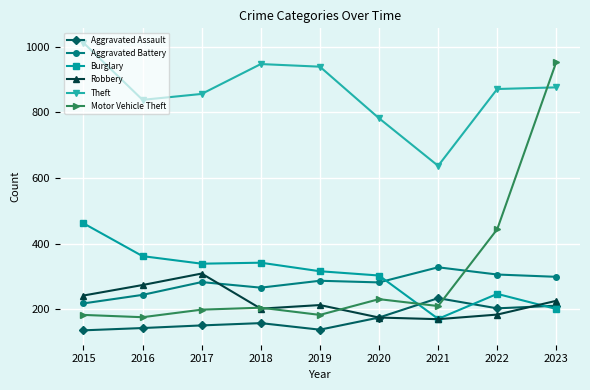

How many interior local valleys does the Theft series have?

2